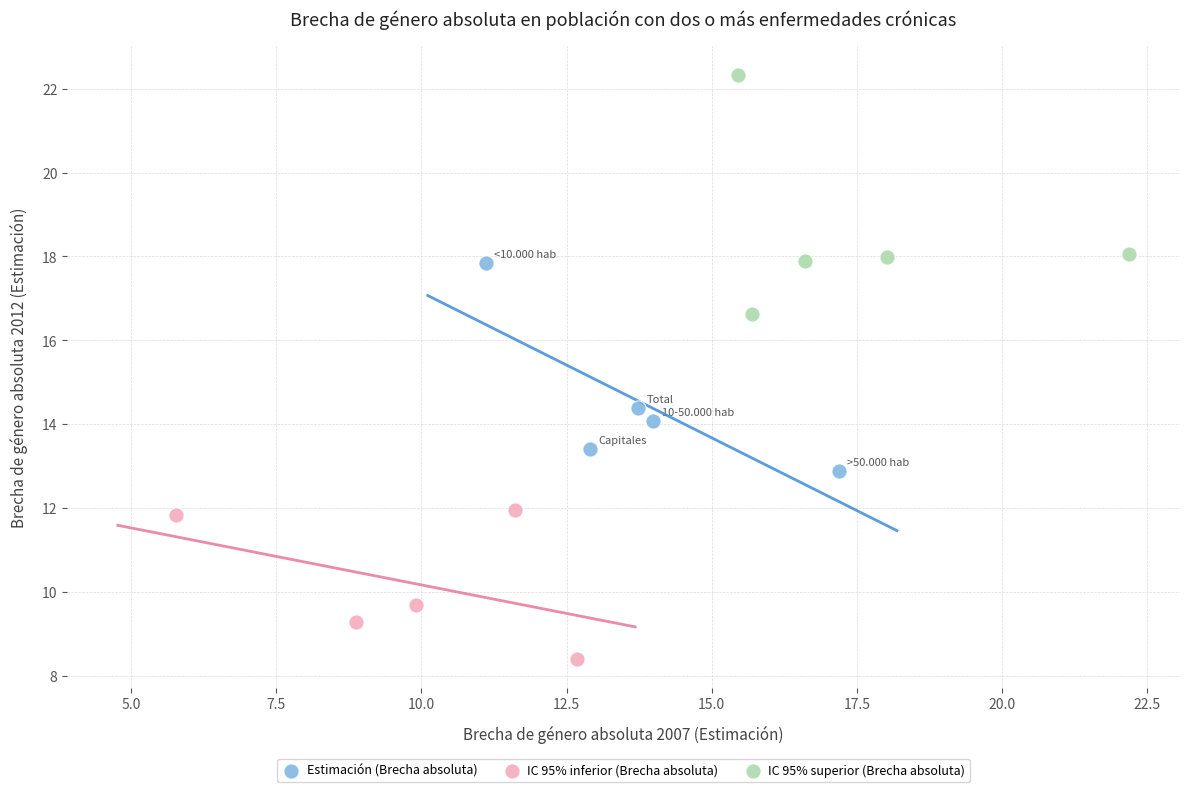

Which series contains the highest Y value?

IC 95% superior (Brecha absoluta)